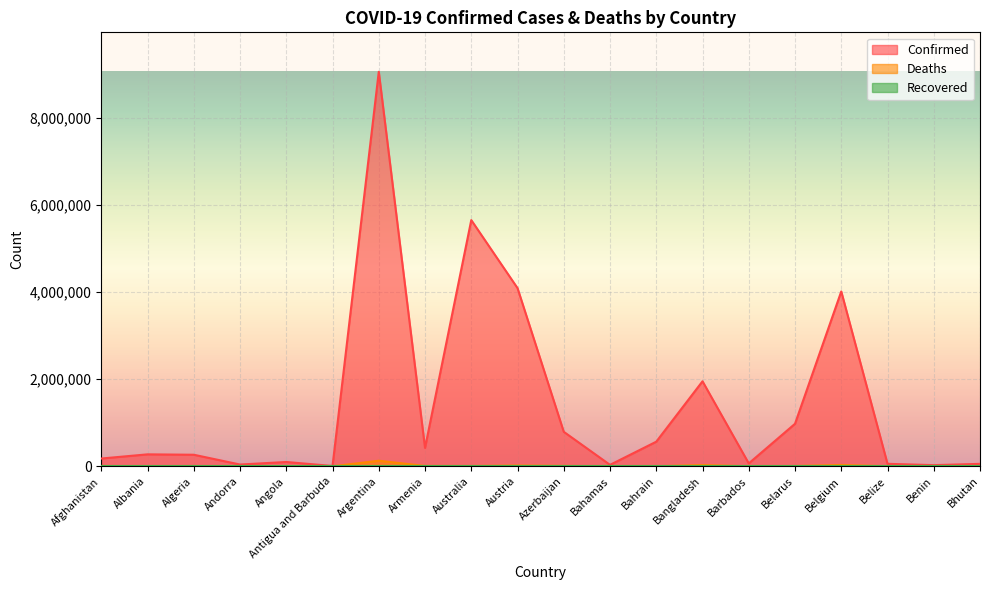

What is the label of the 10th point from the right?

Azerbaijan